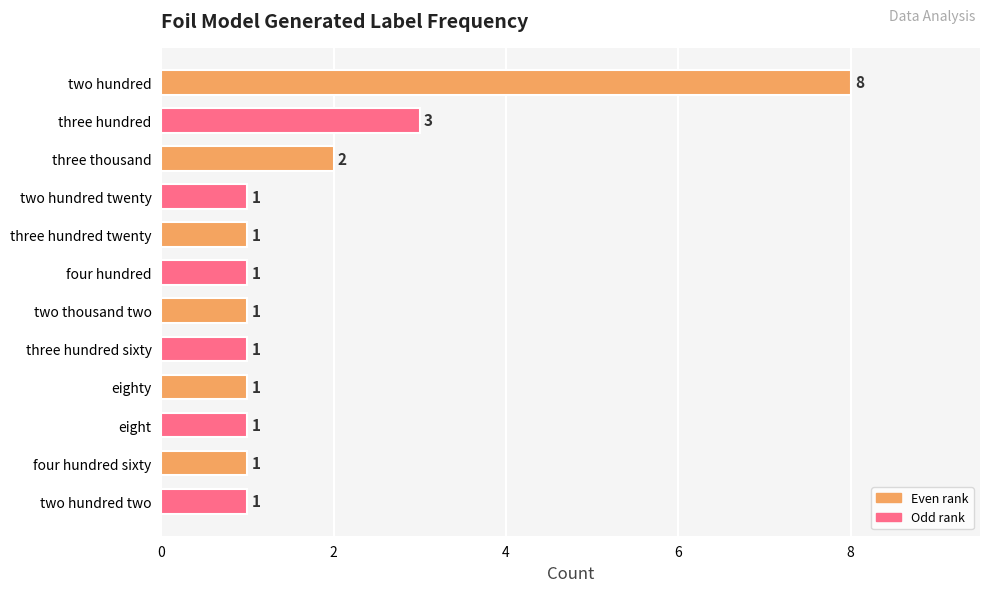

Which category has the highest value across all series?

two hundred